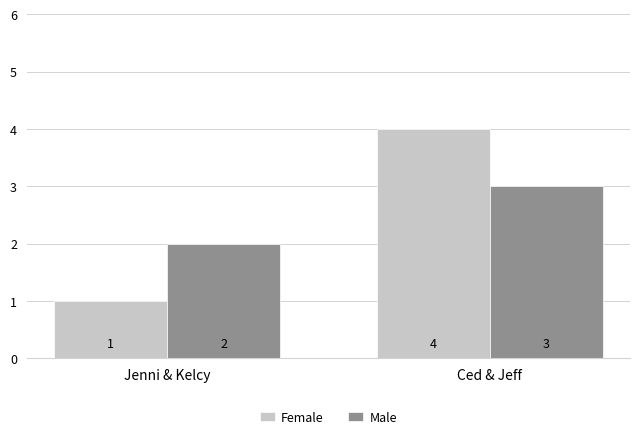

How many bars are there in each group?

2